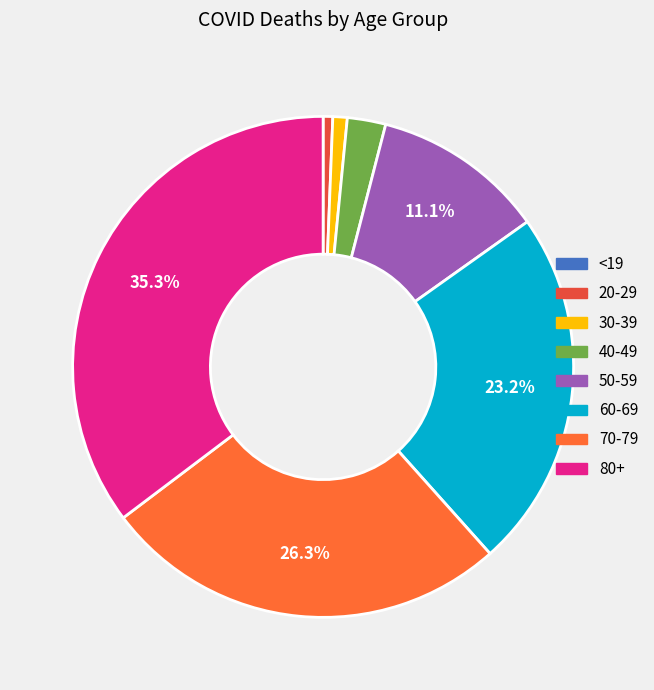

Is there a majority slice in this chart?

No